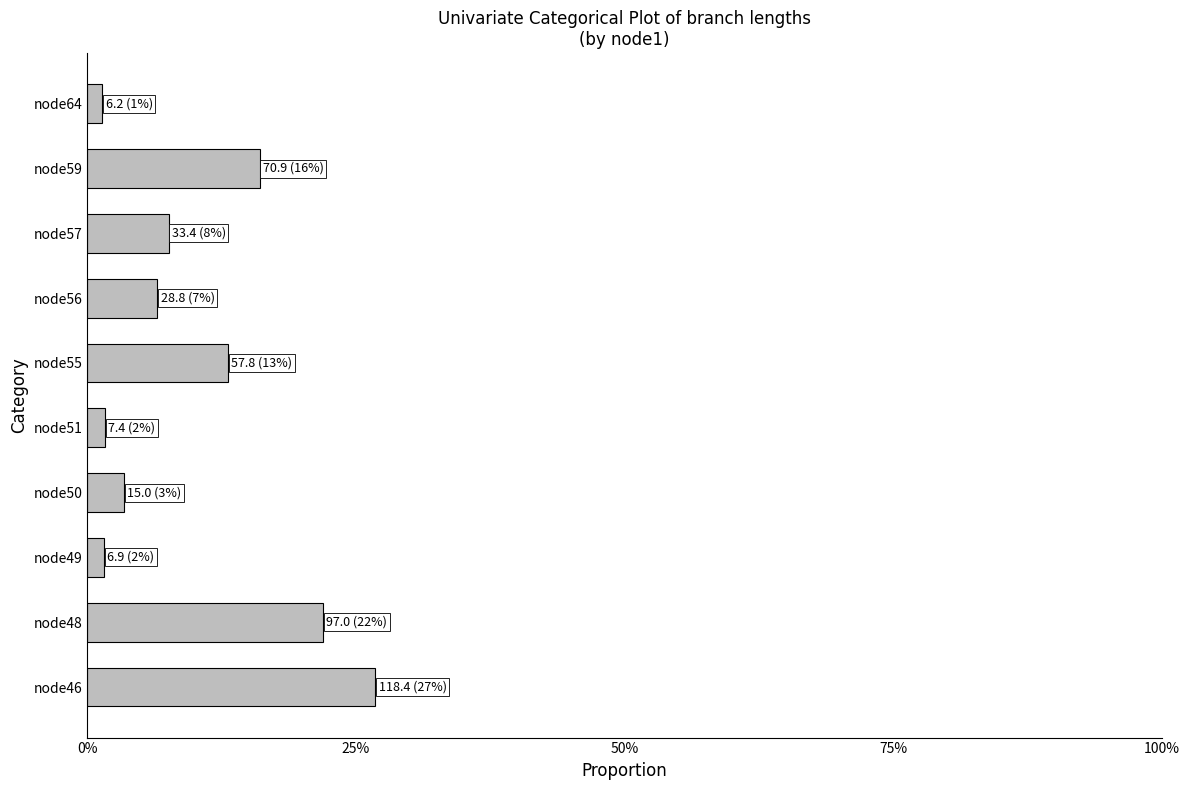

Where is the data nearest to the value 0?

node64